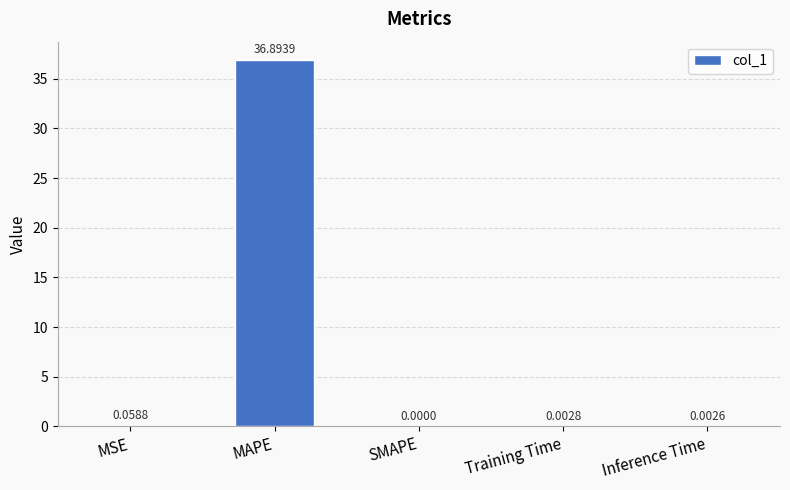

What is the sum of all values?

37.0